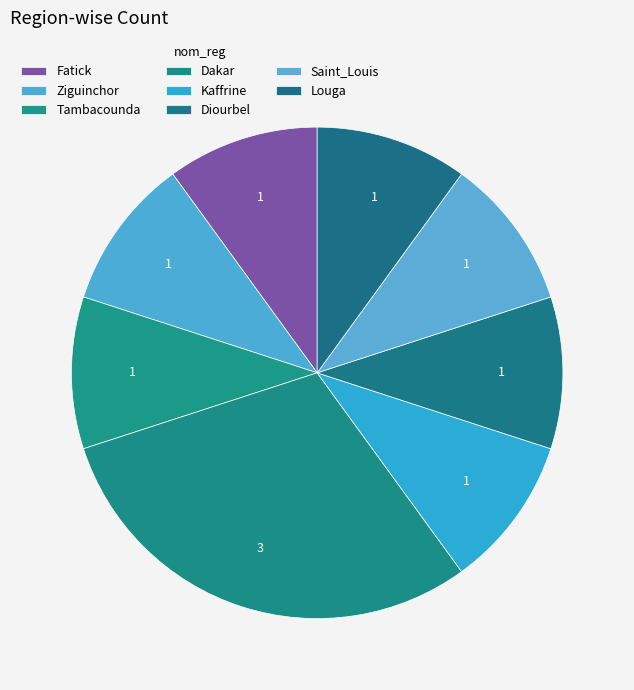

Count the number of slices in the pie.

8